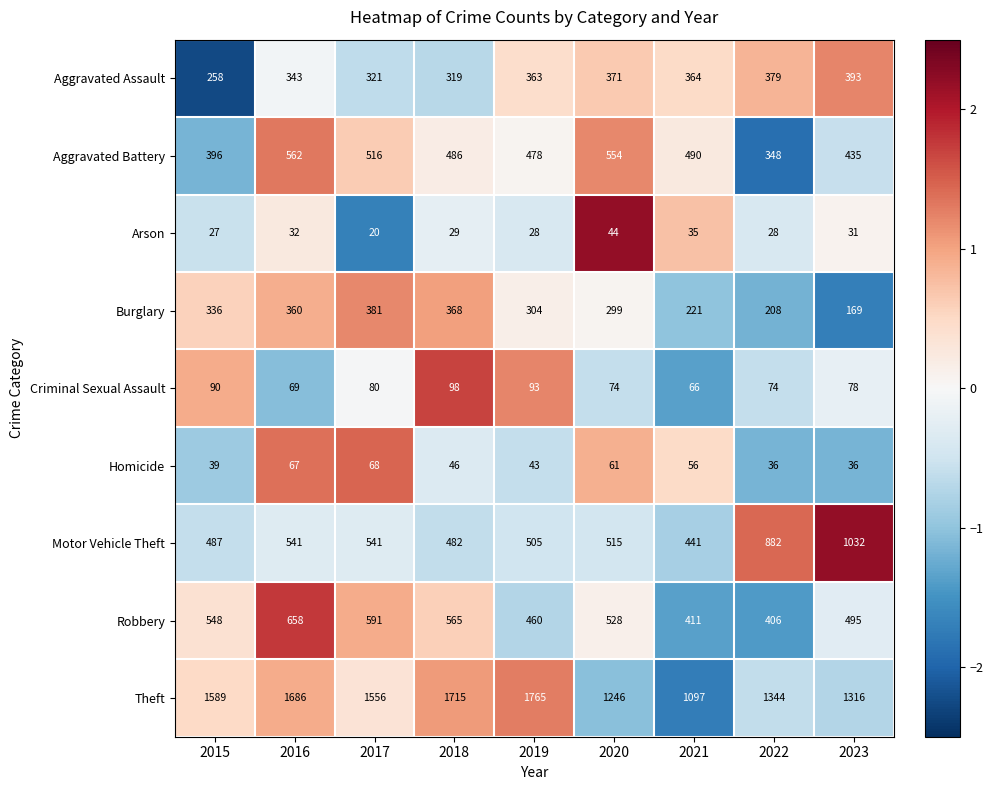

Which category has the lowest value across all series?

2017